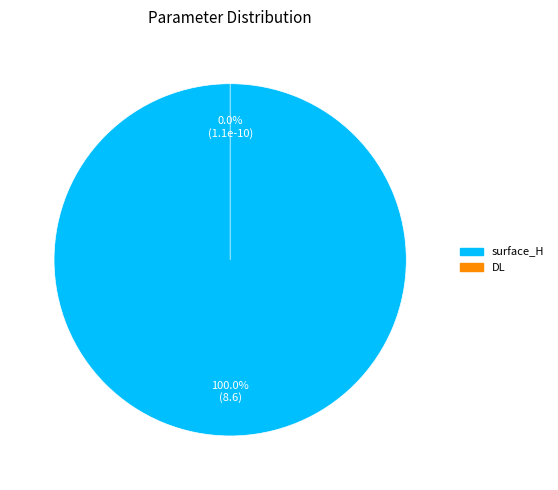

What is the largest slice in the pie chart?

surface_H